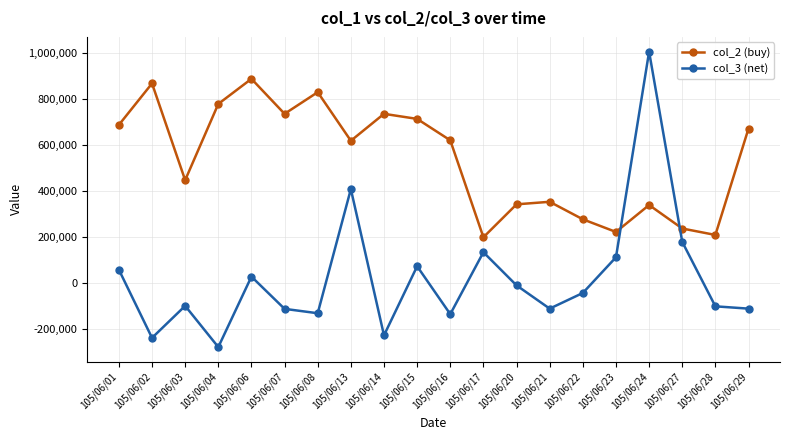

What is the value of the col_3 (net) point at the 9th from the left?

-226000